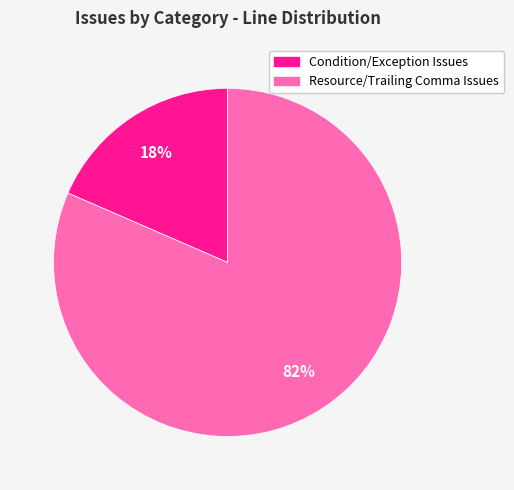

Is there any slice that represents more than half of the pie?

Yes